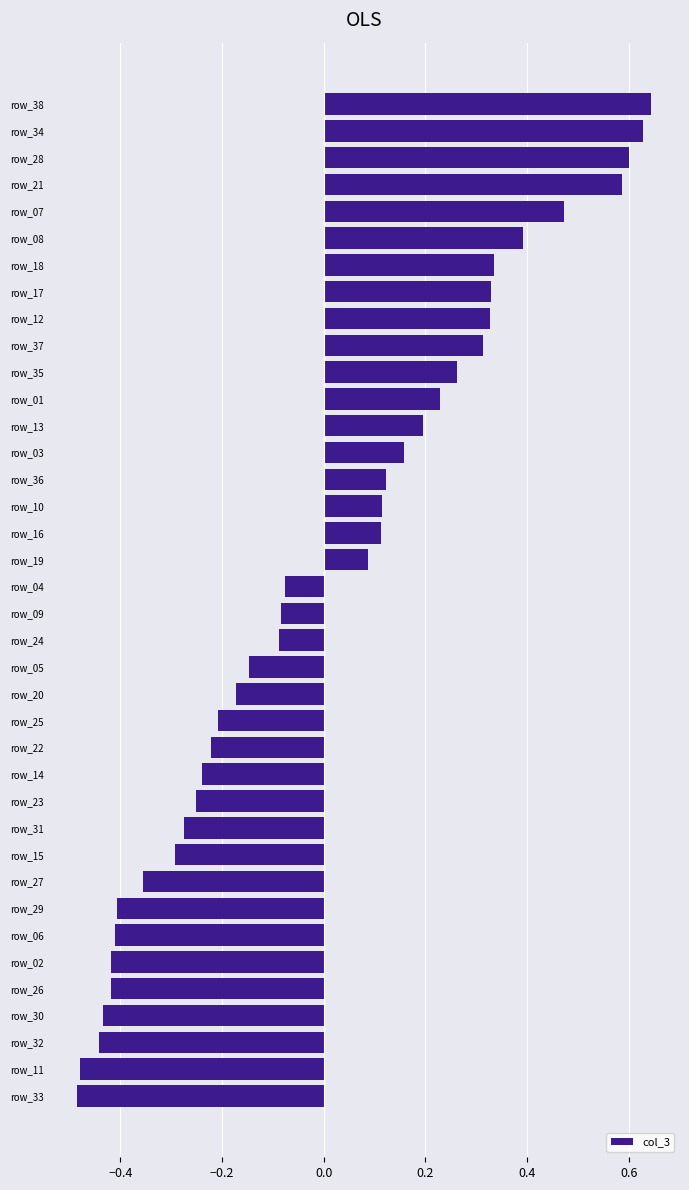

Are the bars grouped side by side (vs. stacked)?

No